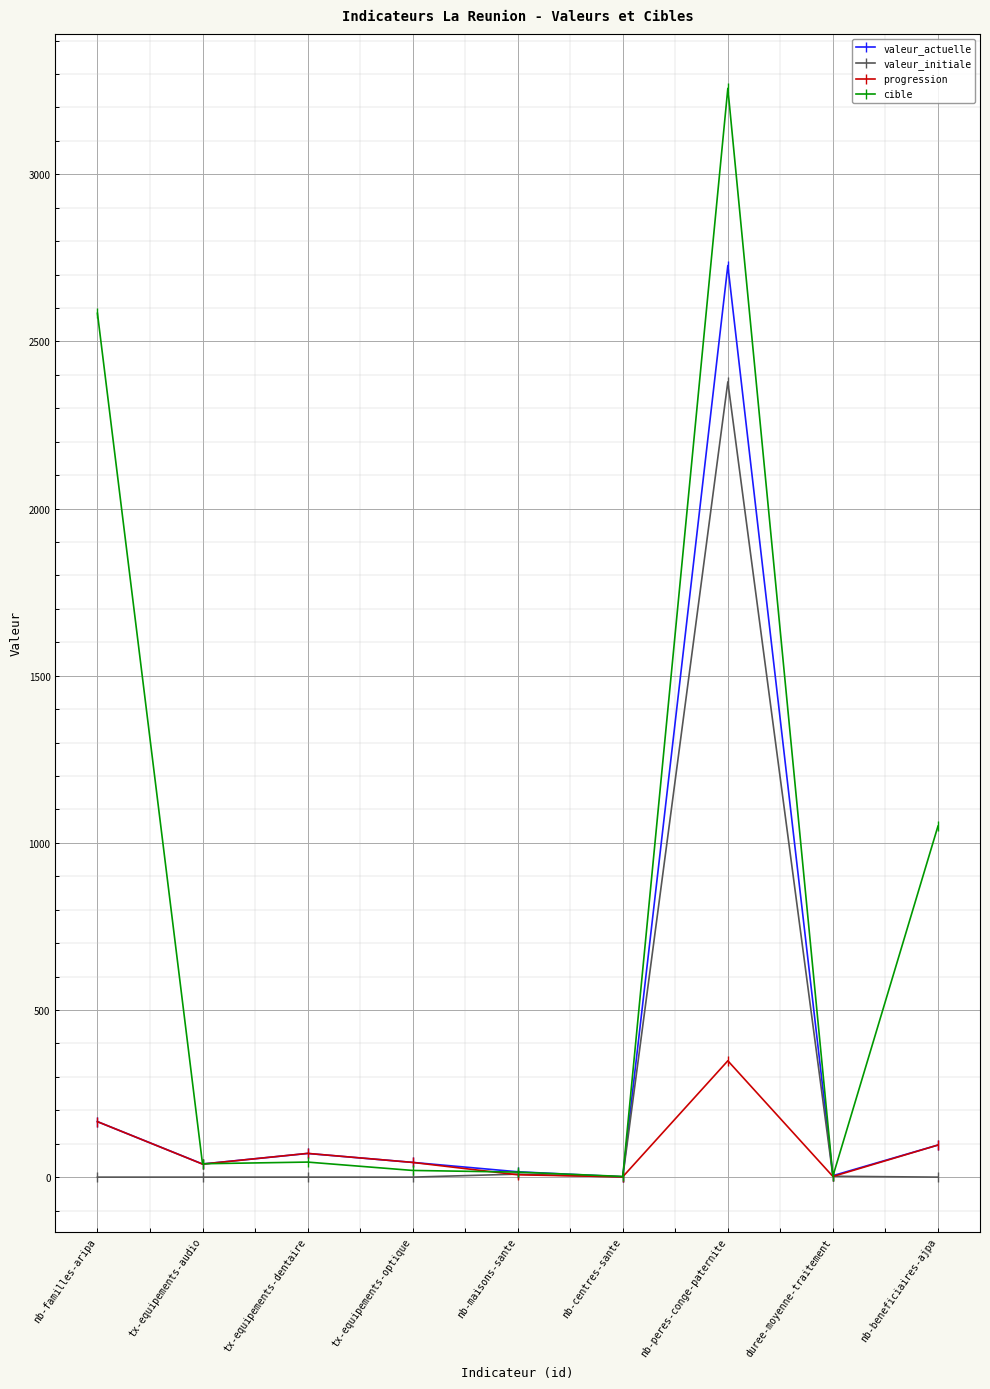

How many lines are shown in the chart?

4